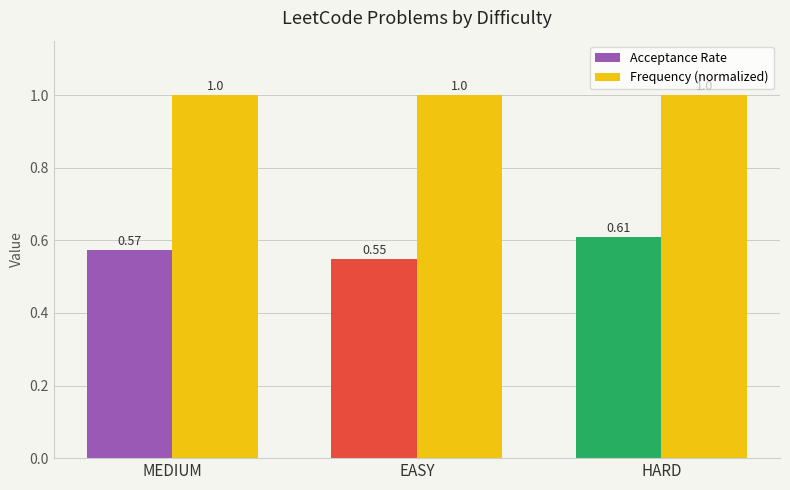

Count the Acceptance Rate values in the range 0 to 1.

3